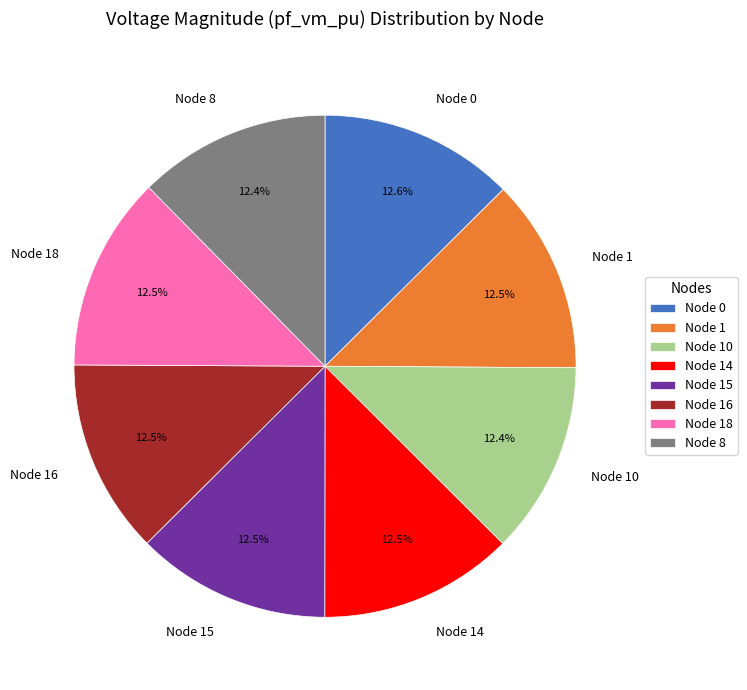

Does any single category account for the majority?

No